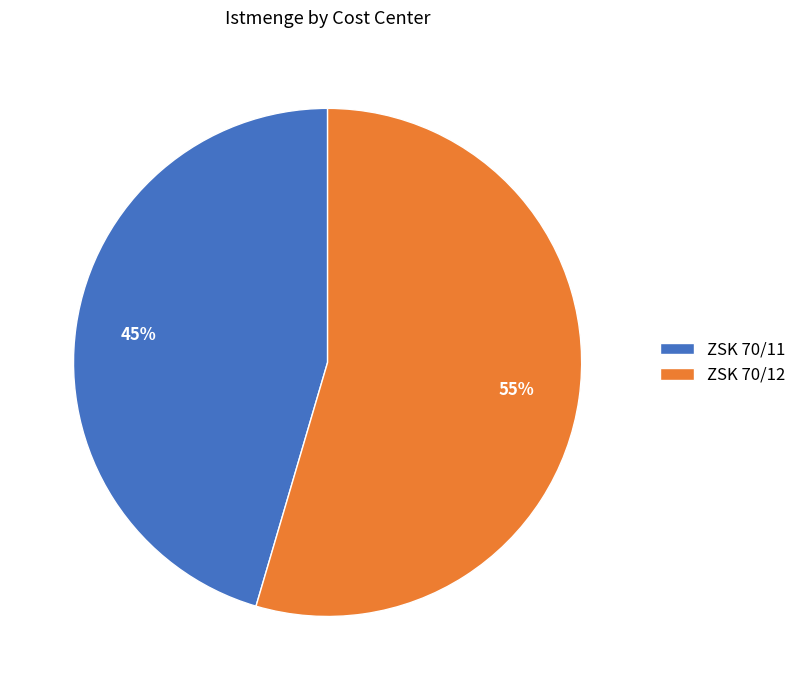

What percentage is the ZSK 70/11 slice, to the nearest percent?

45%